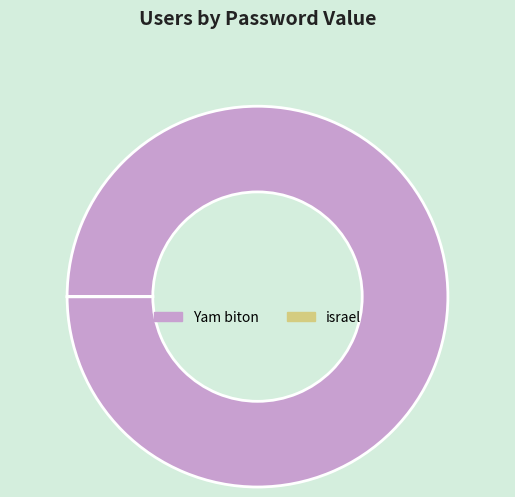

Which category has the biggest portion of the pie?

Yam biton